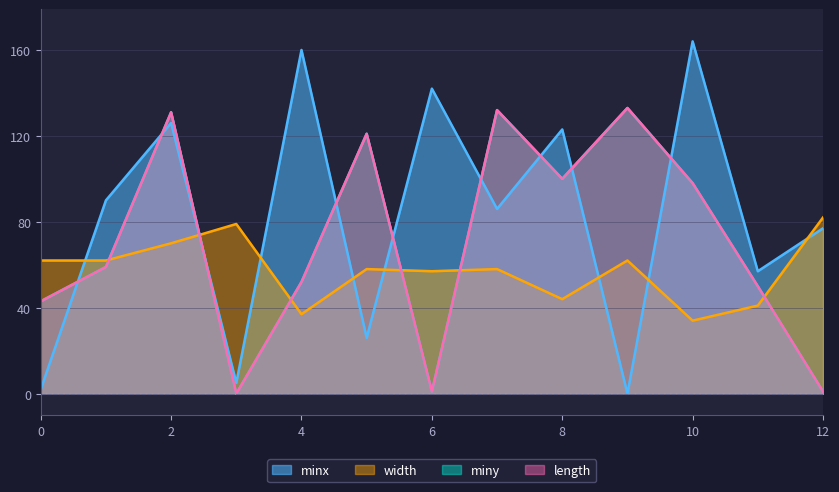

Is it true that miny equals 43 at 0?

True